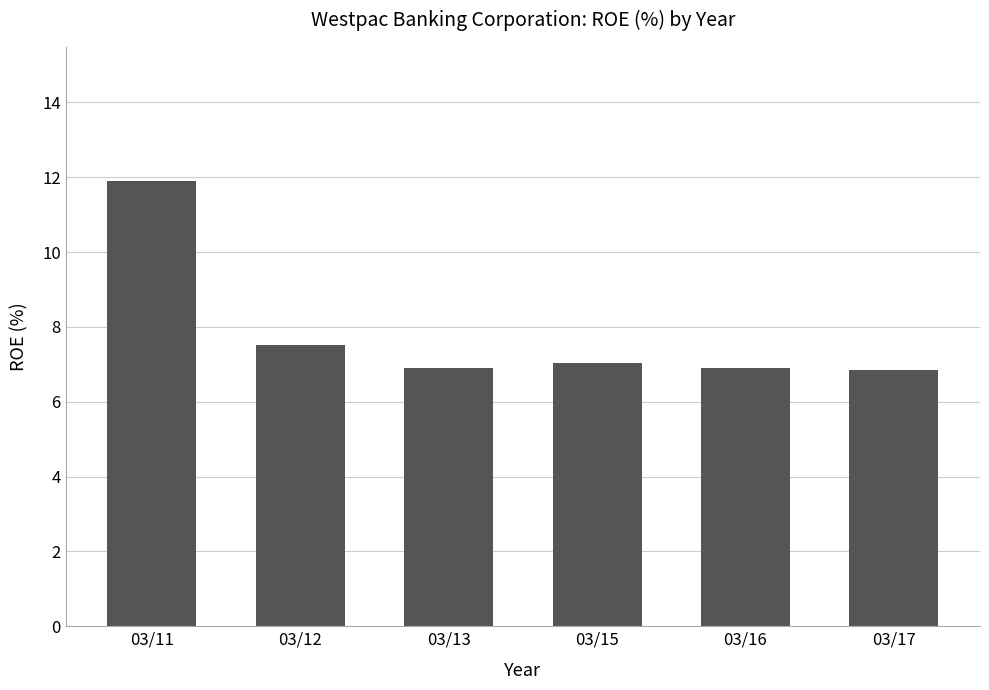

Reading left to right, transcribe all the data shown in this chart.

11.9	7.5	6.9	7.0	6.9	6.9